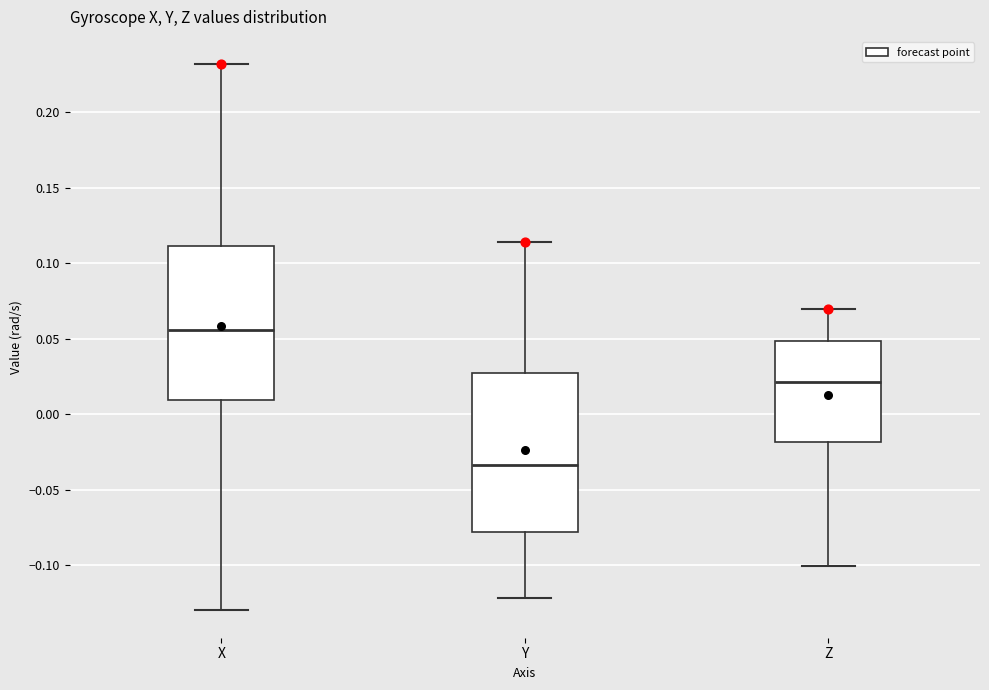

Reading left to right, transcribe this box plot: for each box, give where its median line is, the range the box spans, and where its two whiskers end, as read against the y-axis. The values are not printed on the chart, so give them approximately, as read against the axis.

X: median 0.055, box 0.010 to 0.110, whiskers -0.130 to 0.230
Y: median -0.035, box -0.080 to 0.025, whiskers -0.120 to 0.115
Z: median 0.020, box -0.020 to 0.050, whiskers -0.100 to 0.070